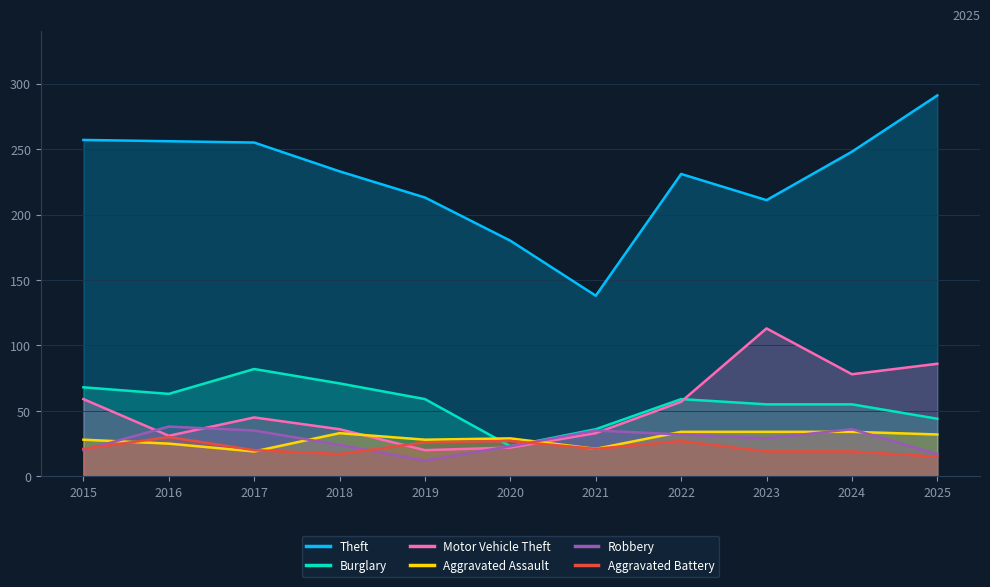

How many intersections are there between Aggravated Assault and Burglary?

2